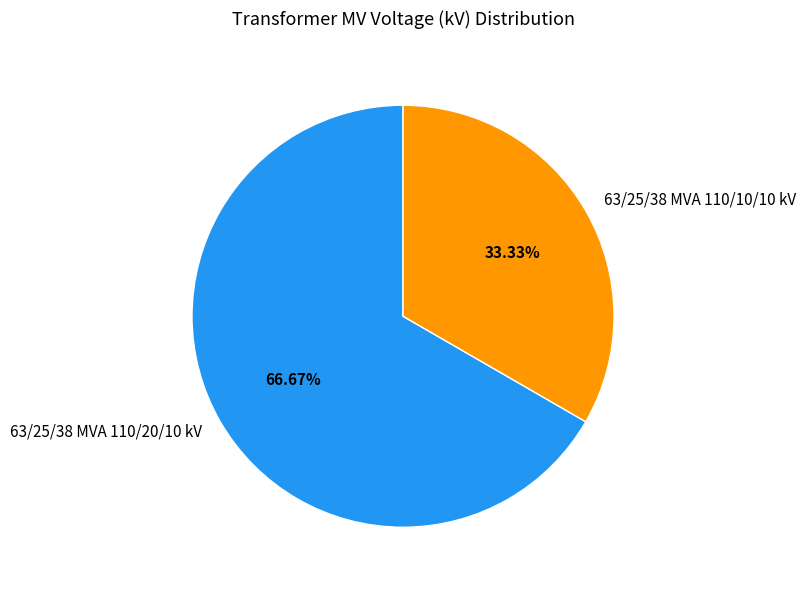

To the nearest percent, what is the difference between the largest and smallest slice percentages?

33%